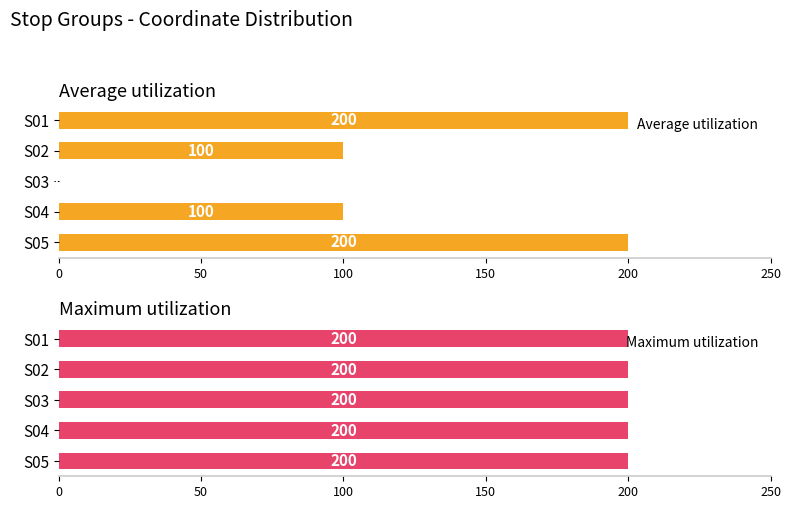

True or false: Maximum utilization has a value of 0.3 at 200.

False